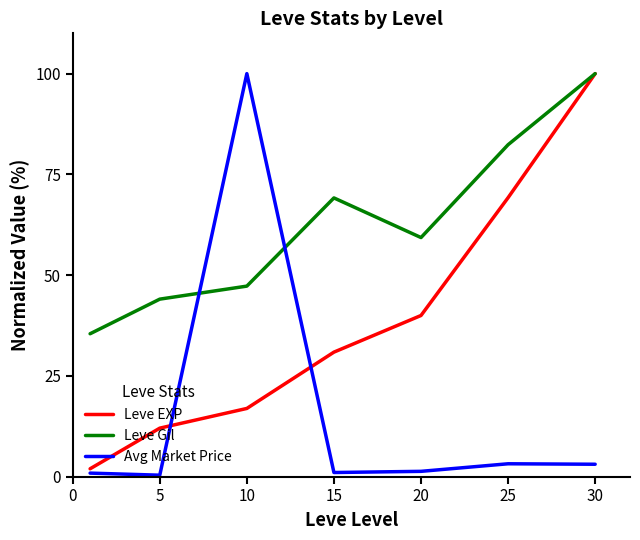

How many interior local peaks does the Leve Gil series have?

1